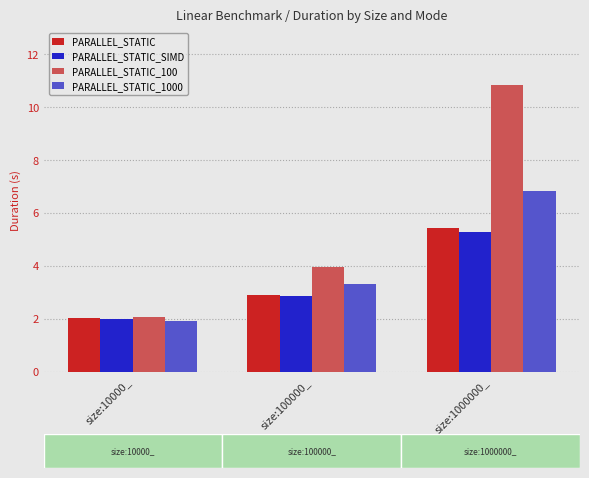

The value of PARALLEL_STATIC_1000 at size:1000000_ is 4.6. True or false?

False